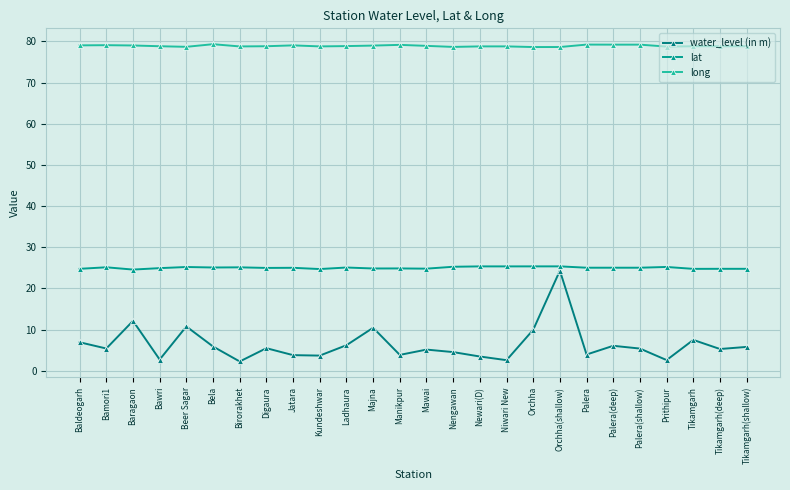

At which category is the sum across all series the highest?

Orchha(shallow)